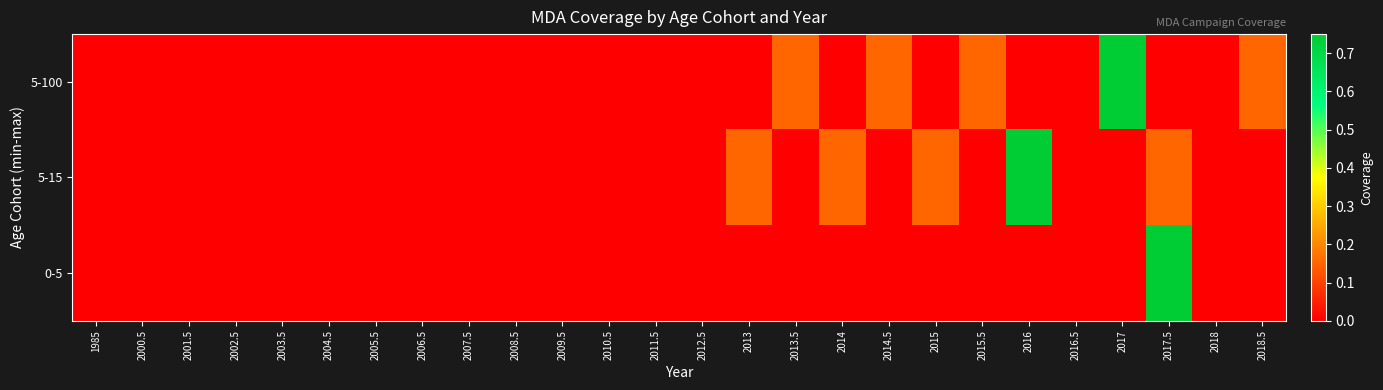

How many categories are shown in the chart?

26